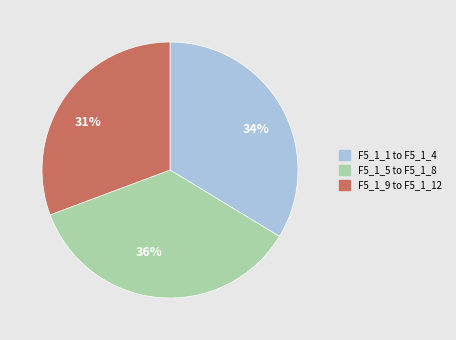

Rank the categories by value from lowest to highest.

31%, 34%, 36%